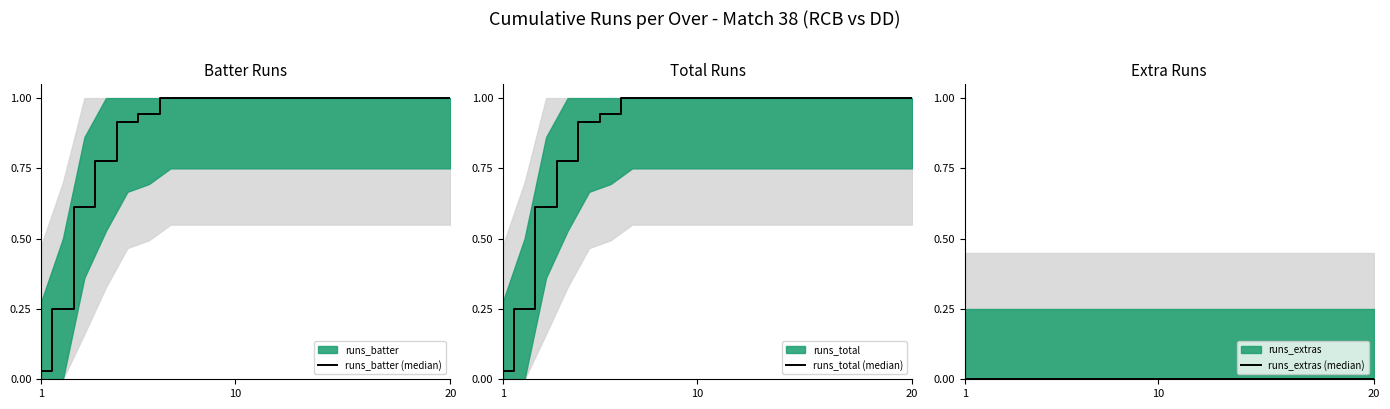

True or false: runs_total (median) and runs_extras (median) intersect in this chart.

False